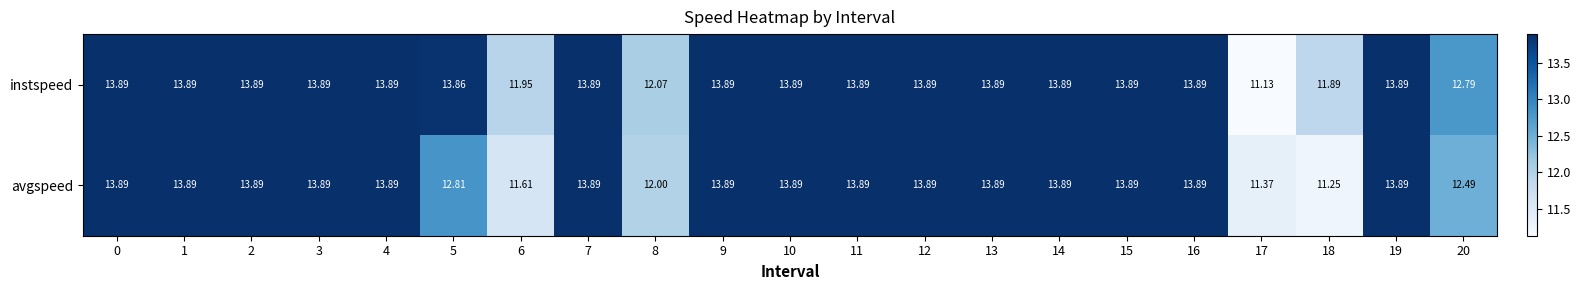

Which series has the largest total across all categories?

instspeed